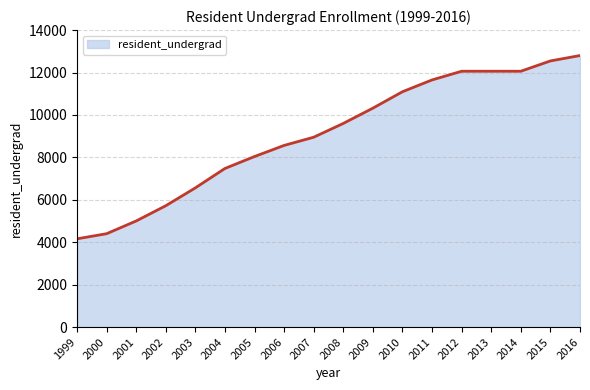

Count the number of categories in the chart.

18